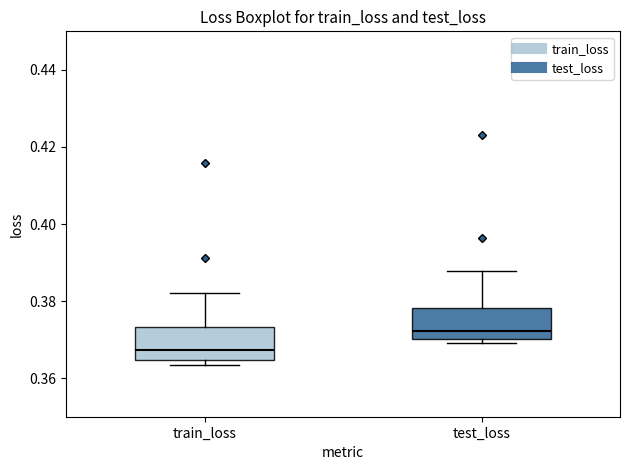

Reading left to right, read every box against the y-axis: the position of its median line, the range the box covers, and the ends of its whiskers. The values are not printed on the chart, so give them approximately, as read against the axis.

train_loss: median 0.368, box 0.364 to 0.374, whiskers 0.364 (just below the box's lower edge) to 0.382
test_loss: median 0.372, box 0.370 to 0.378, whiskers 0.370 (just below the box's lower edge) to 0.388